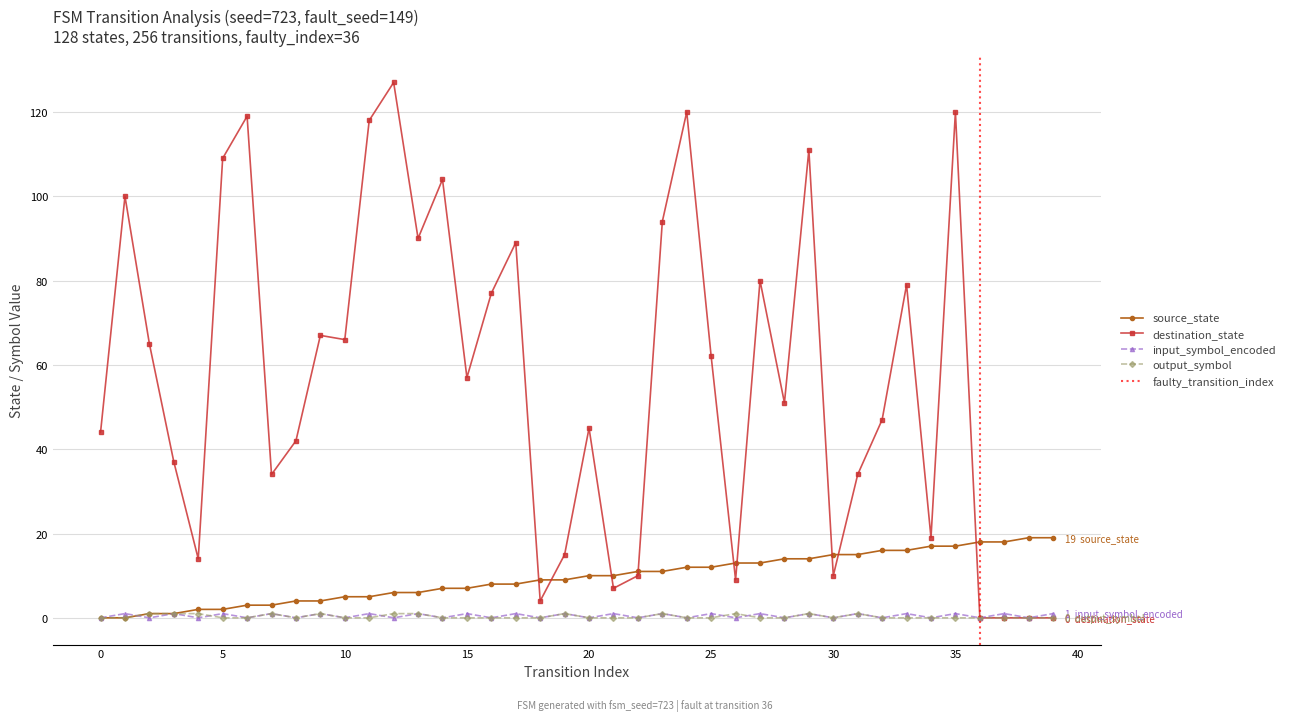

Is it true that destination_state equals 174 at 5?

False